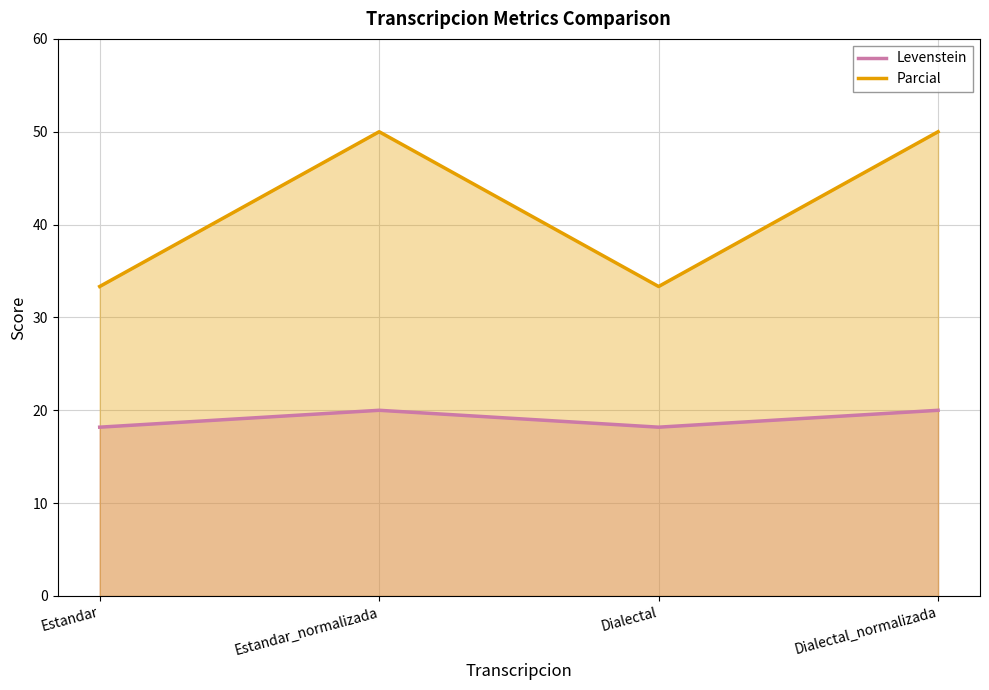

Is the value of Parcial at Dialectal_normalizada greater than the value of Levenstein at Estandar_normalizada?

Yes